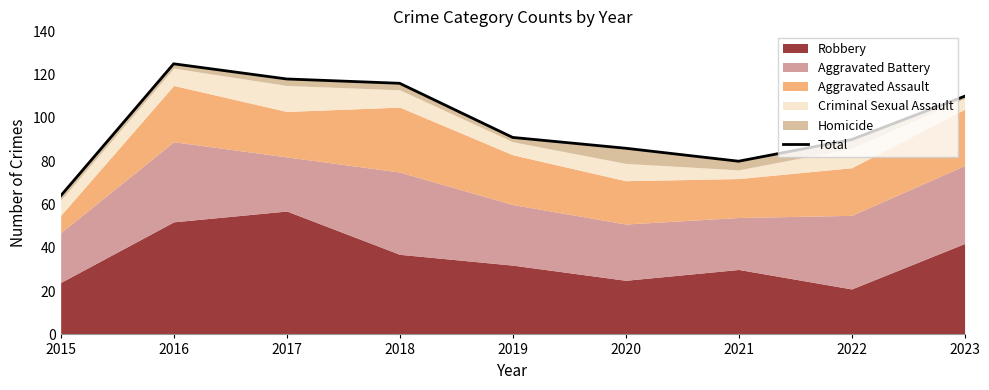

How many points are lower than both their immediate neighbors (excluding endpoints)?

1